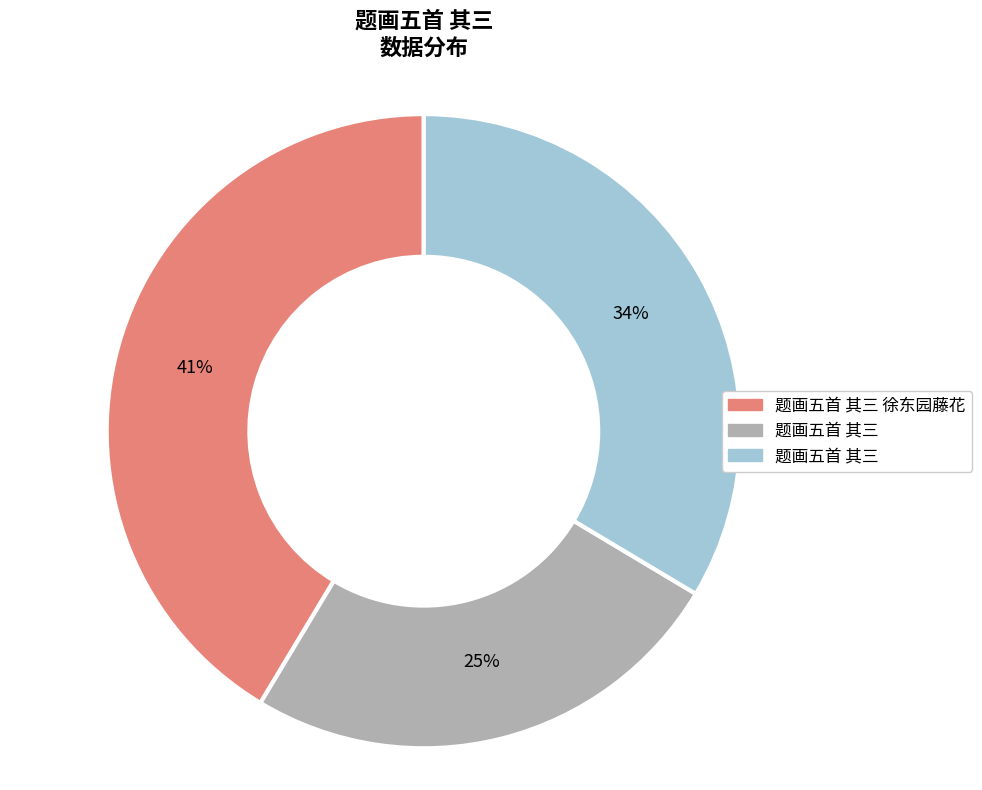

Does any single category account for the majority?

No